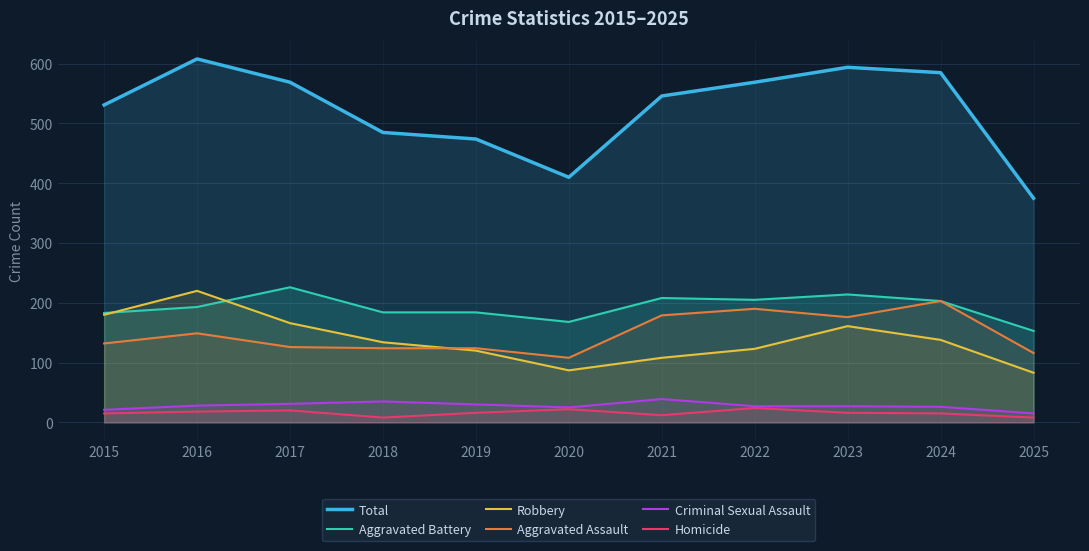

The value of Robbery at 2021 is 108. True or false?

True